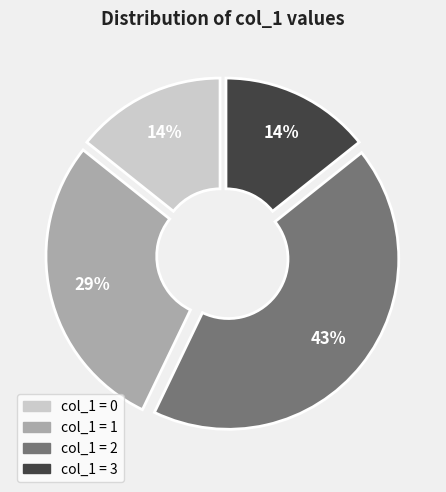

To the nearest percent, what is the average slice percentage?

25%